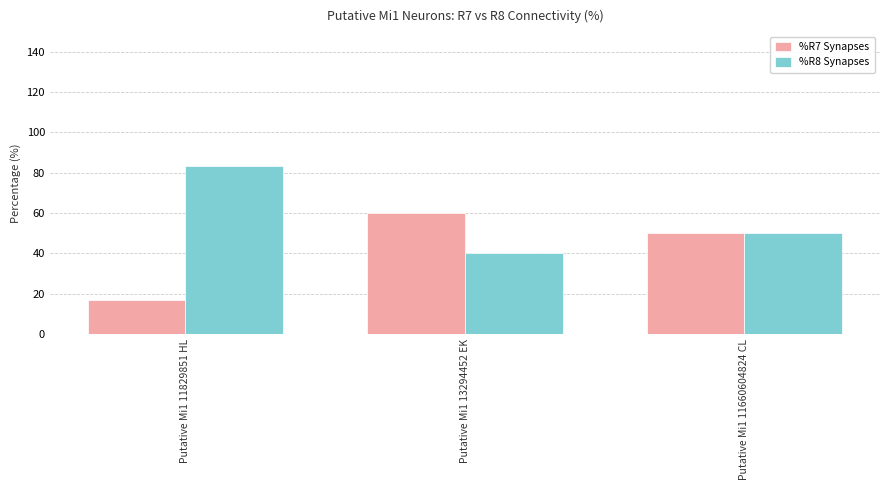

Reading right to left, extract all data points from this chart.

%R7 Synapses: 50.0	60.0	16.7
%R8 Synapses: 50.0	40.0	83.3